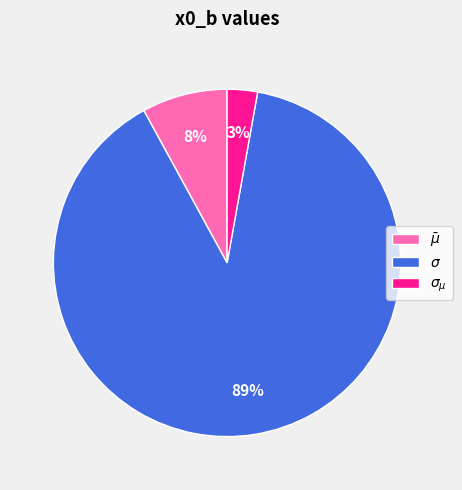

Is the sum of $\sigma_{\mu}$ and $\sigma$ greater than half?

Yes